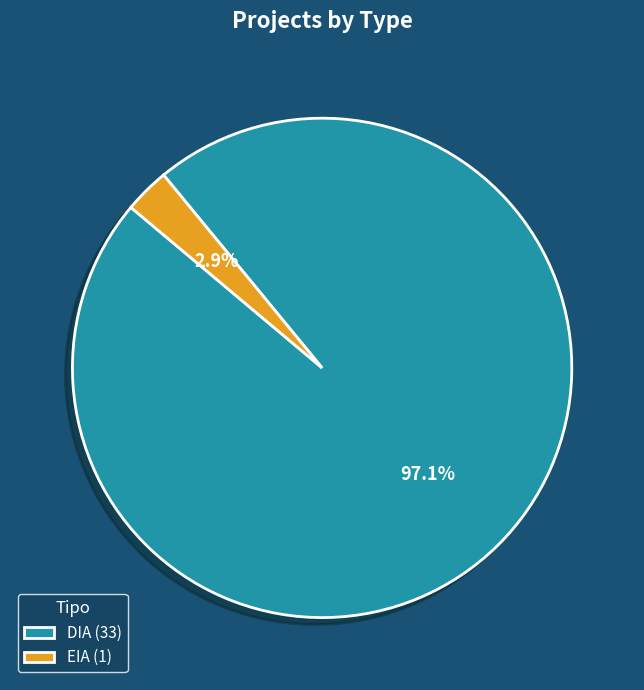

Is it true that EIA is 10% of the pie?

False